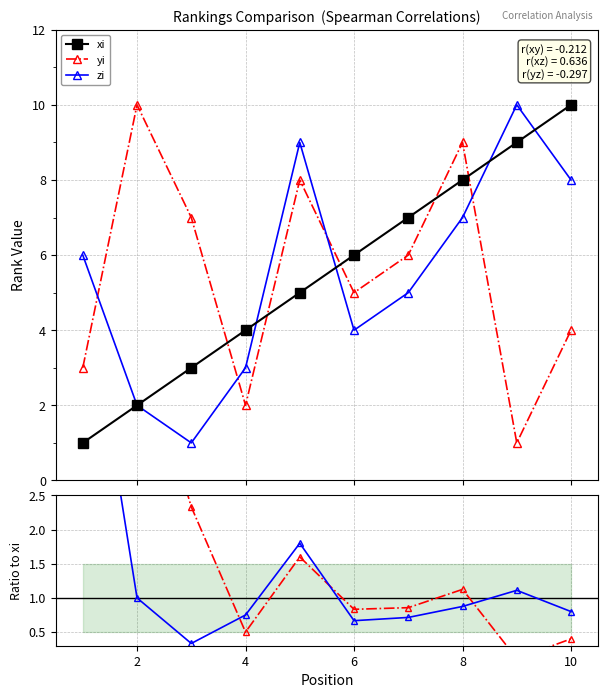

After their last crossing, which series has the higher values: zi or yi?

zi